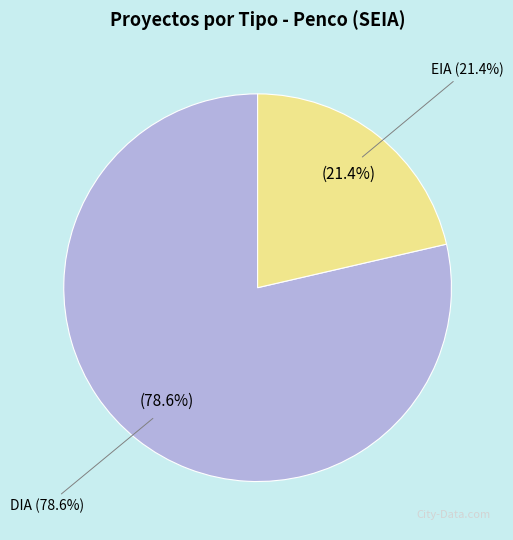

Is EIA the majority of the pie?

No